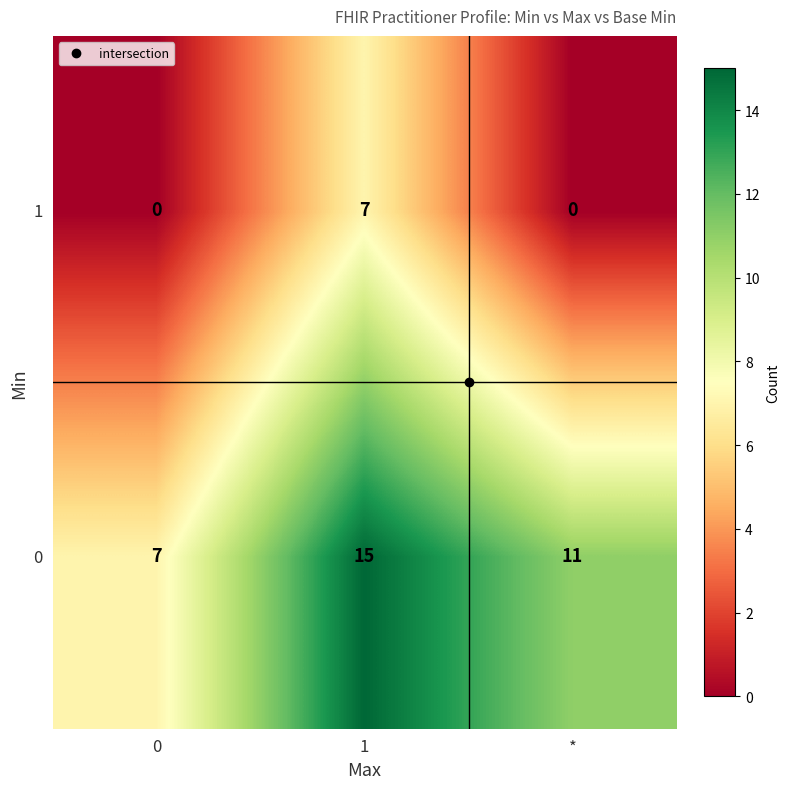

Rank the series at 0 from highest to lowest value.

0, 1